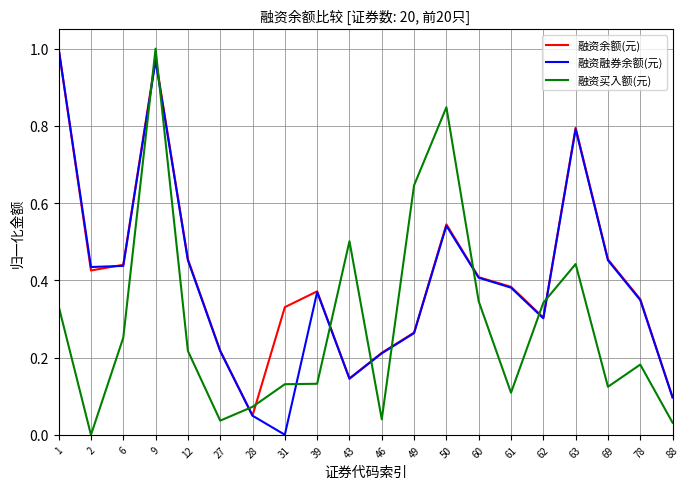

How many lines are shown in the chart?

3